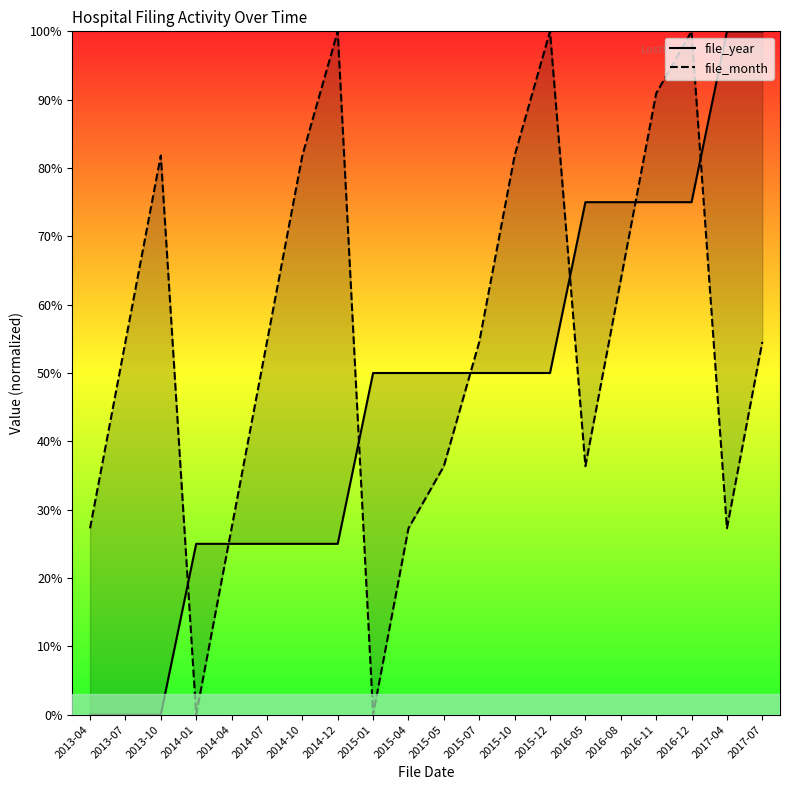

What are all the series names shown in the legend?

file_year, file_month